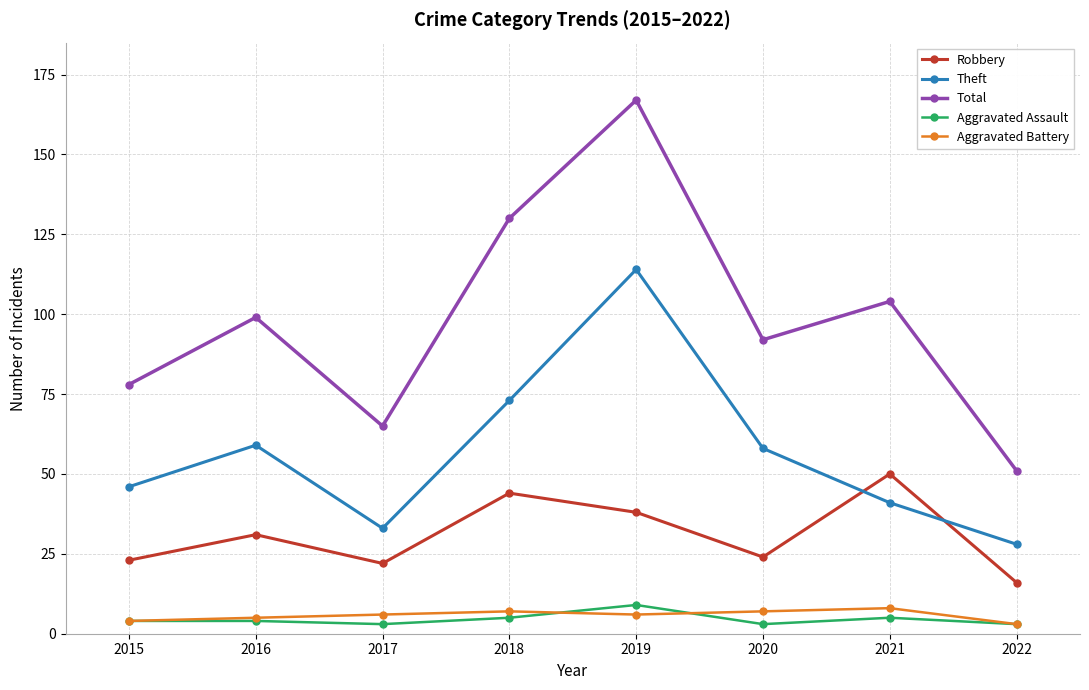

At which category is the sum across all series the highest?

2019